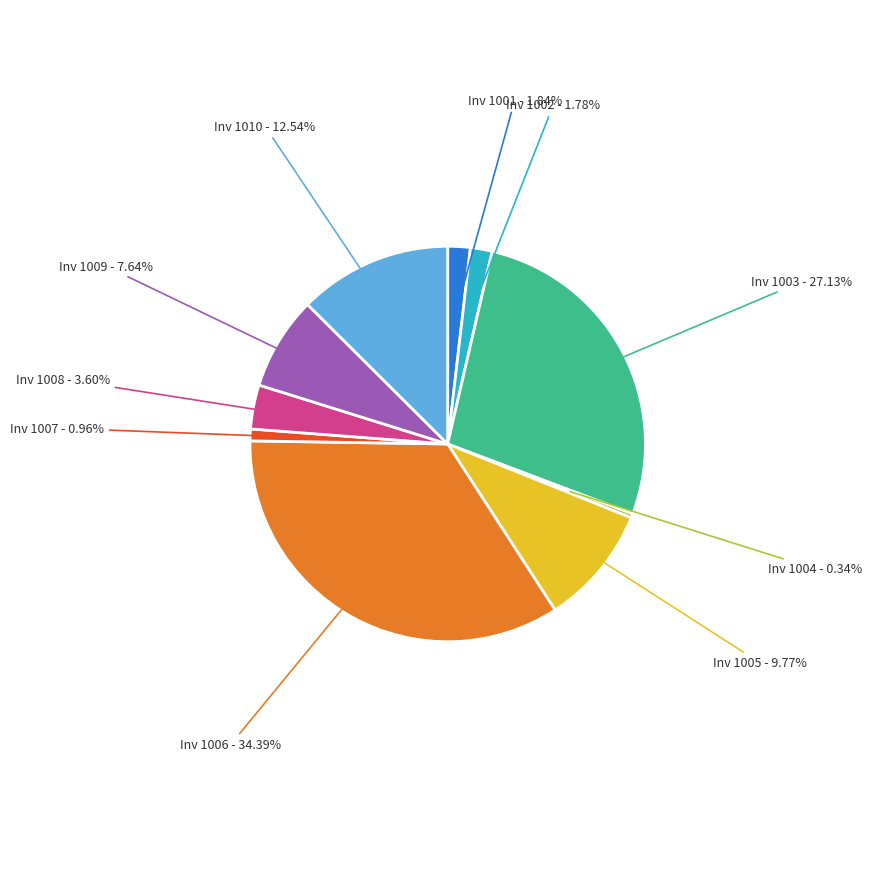

Is there a majority slice in this chart?

No